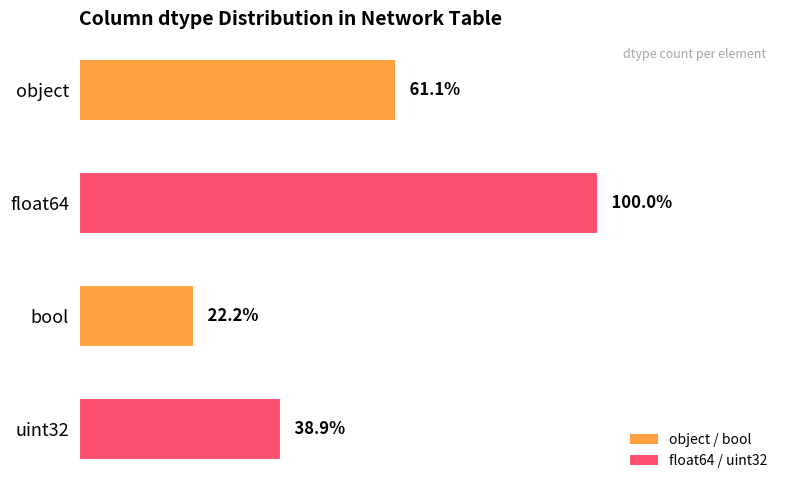

Does the chart contain any negative values?

No